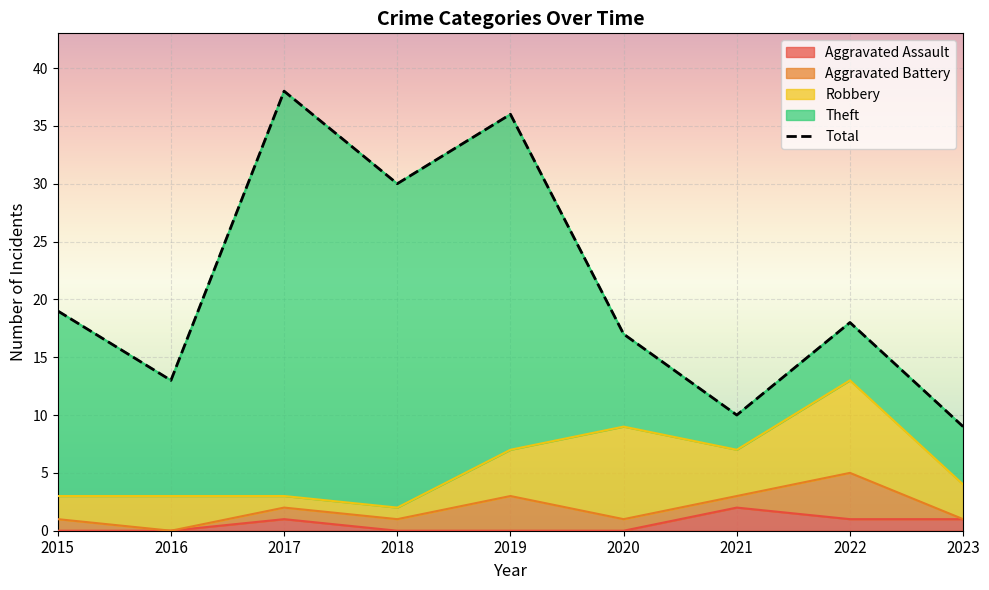

Which series changed the most between 2017 and 2019?

Theft